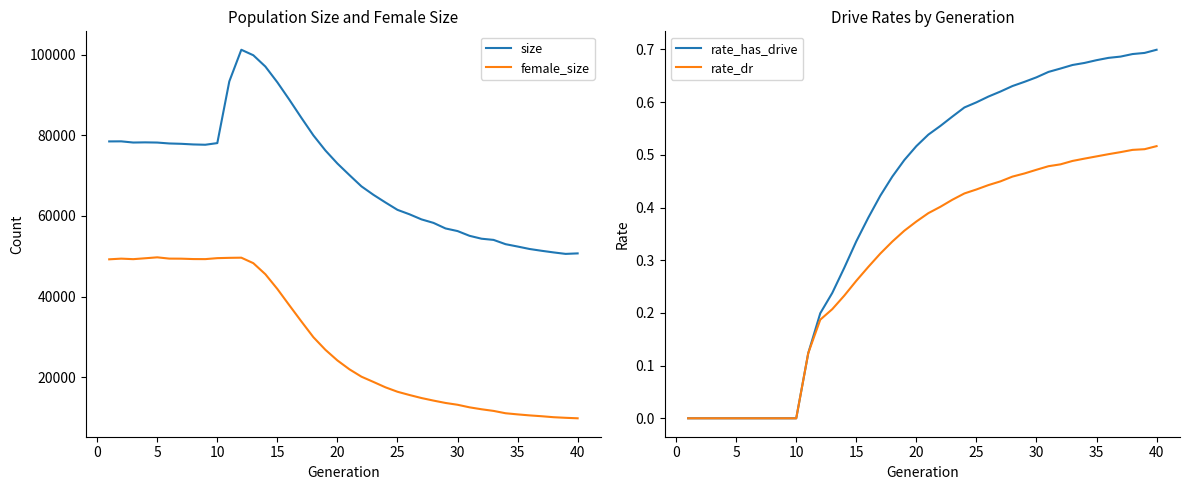

True or false: rate_dr has more than 1 interior local peaks.

False